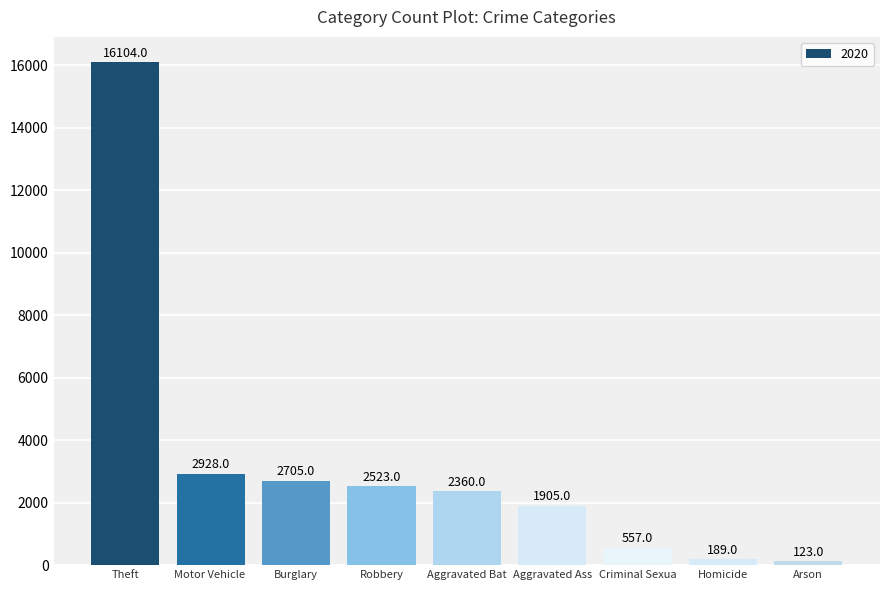

What is the difference between the second highest and second lowest values?

2739